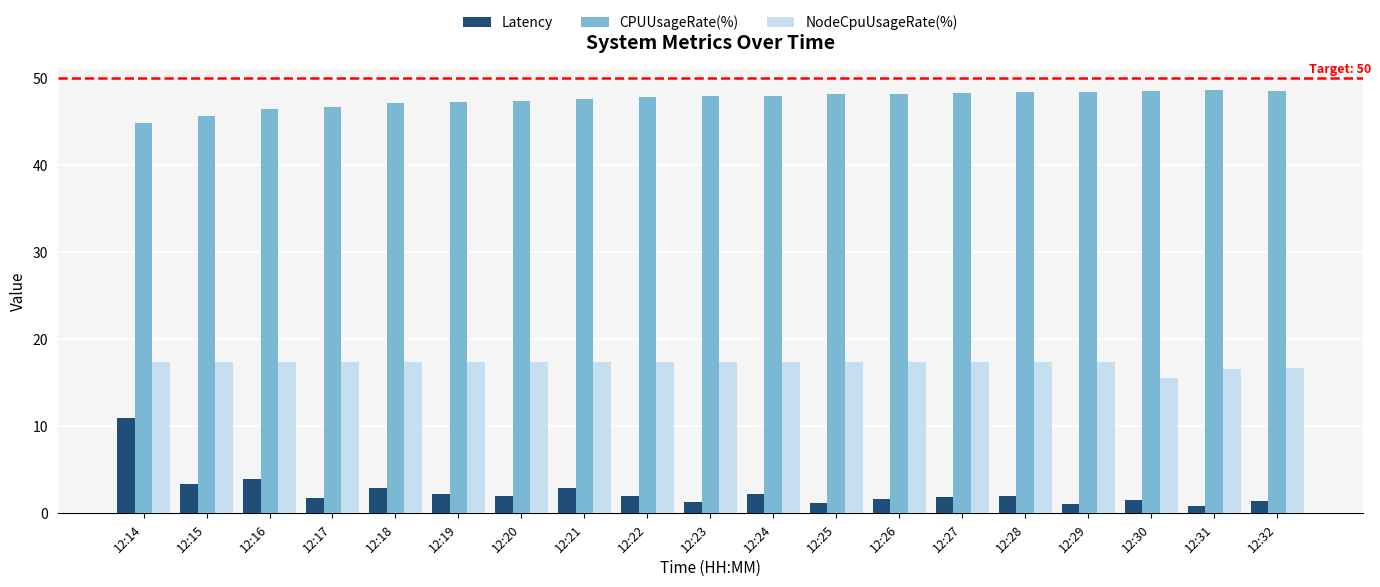

What are all the series names shown in the legend?

Latency, CPUUsageRate(%), NodeCpuUsageRate(%)